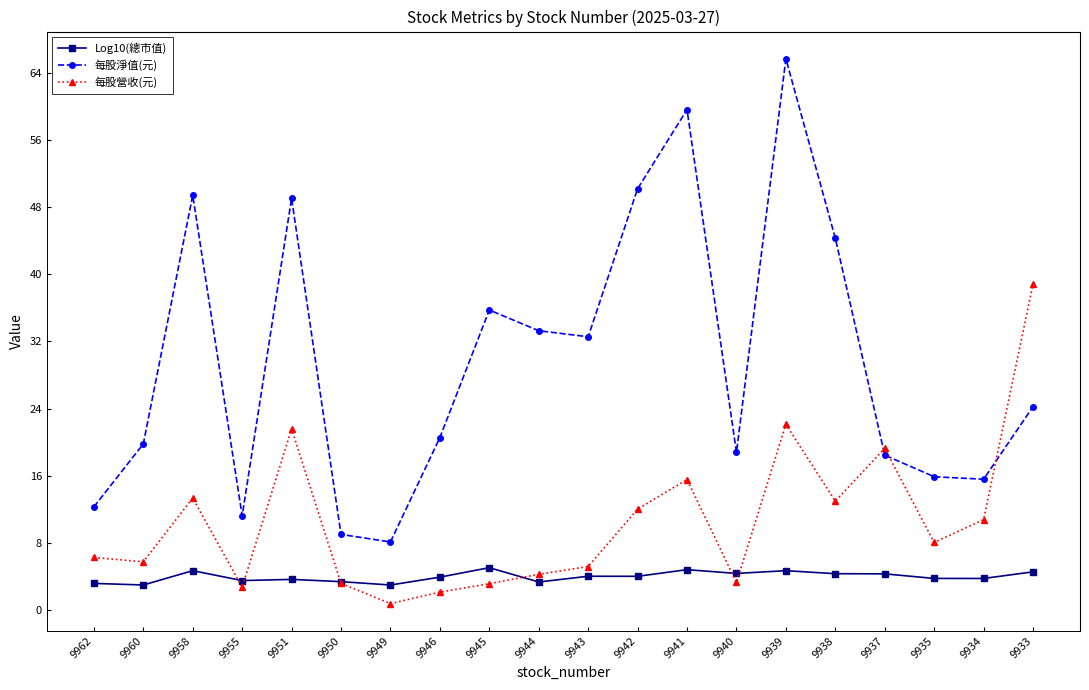

What is the difference between the second highest and minimum values in the 每股營收(元) series?

21.4